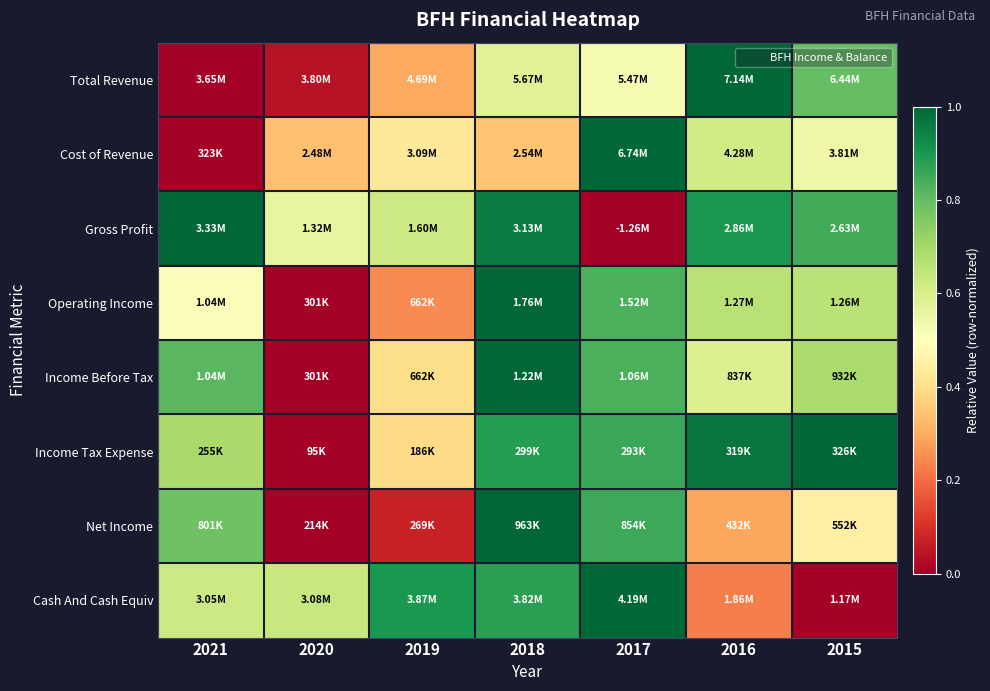

Reading right to left, what are all the values shown in this chart?

Total Revenue: 2015=0.8	2016=1.0	2017=0.5	2018=0.6	2019=0.3	2020=0.0	2021=0.0
Cost of Revenue: 2015=0.5	2016=0.6	2017=1.0	2018=0.3	2019=0.4	2020=0.3	2021=0.0
Gross Profit: 2015=0.8	2016=0.9	2017=0.0	2018=1.0	2019=0.6	2020=0.6	2021=1.0
Operating Income: 2015=0.7	2016=0.7	2017=0.8	2018=1.0	2019=0.2	2020=0.0	2021=0.5
Income Before Tax: 2015=0.7	2016=0.6	2017=0.8	2018=1.0	2019=0.4	2020=0.0	2021=0.8
Income Tax Expense: 2015=1.0	2016=1.0	2017=0.9	2018=0.9	2019=0.4	2020=0.0	2021=0.7
Net Income: 2015=0.5	2016=0.3	2017=0.9	2018=1.0	2019=0.1	2020=0.0	2021=0.8
Cash And Cash Equiv: 2015=0.0	2016=0.2	2017=1.0	2018=0.9	2019=0.9	2020=0.6	2021=0.6